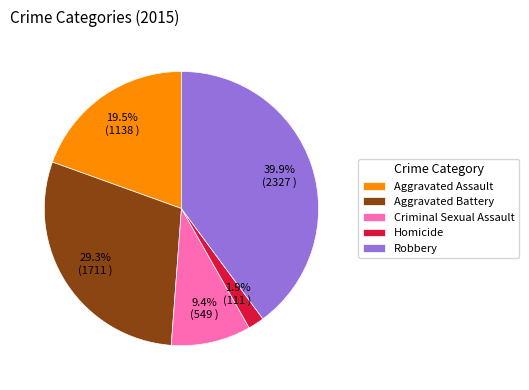

Is there any slice that represents more than half of the pie?

No